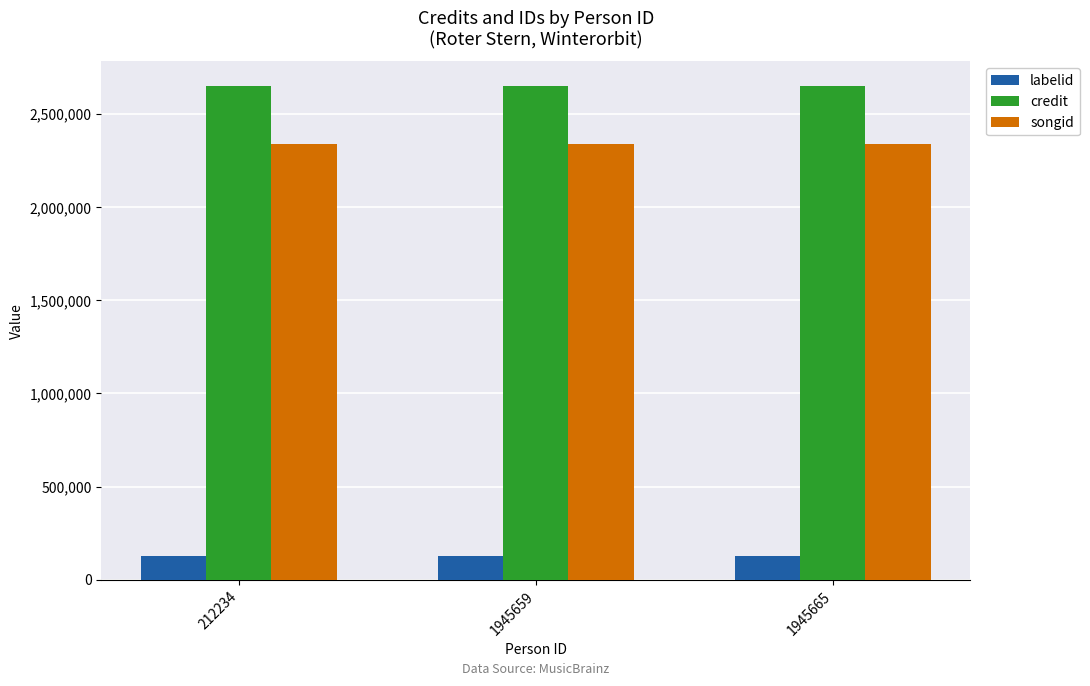

What is the value of the labelid bar at the 3rd from the left?

128225